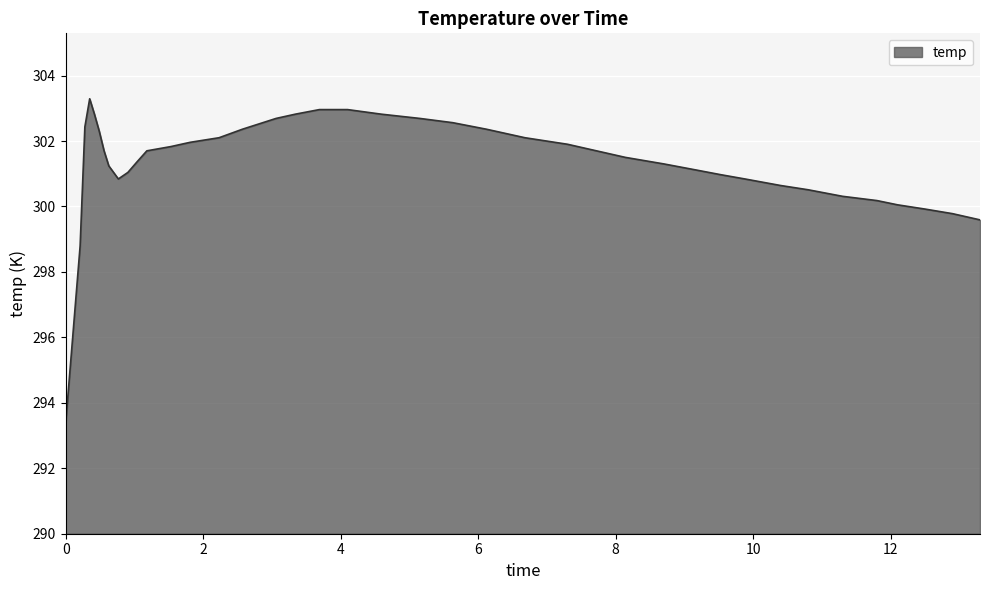

How many lines are shown in the chart?

1